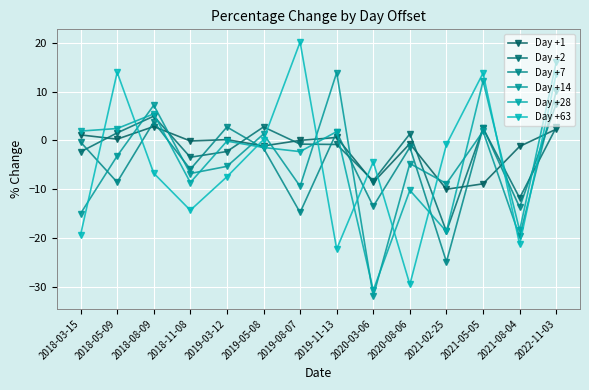

Which category has the highest value in the Day +28 series?

2022-11-03